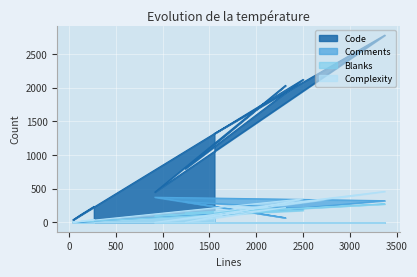

What is the label of the 10th point from the right?

1553